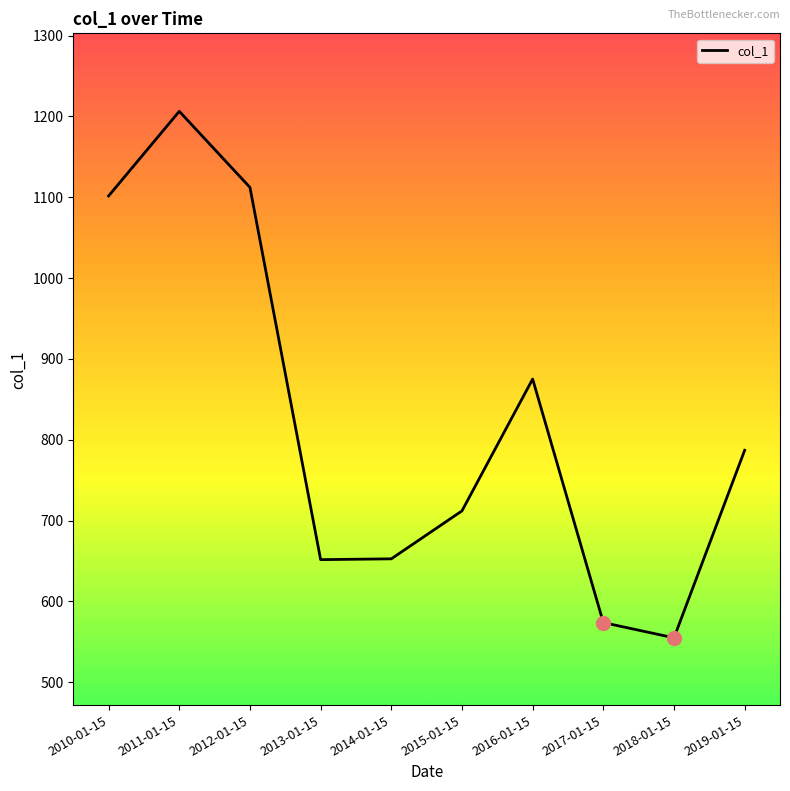

Is it true that the value at 2015-01-15 is 398.3?

False